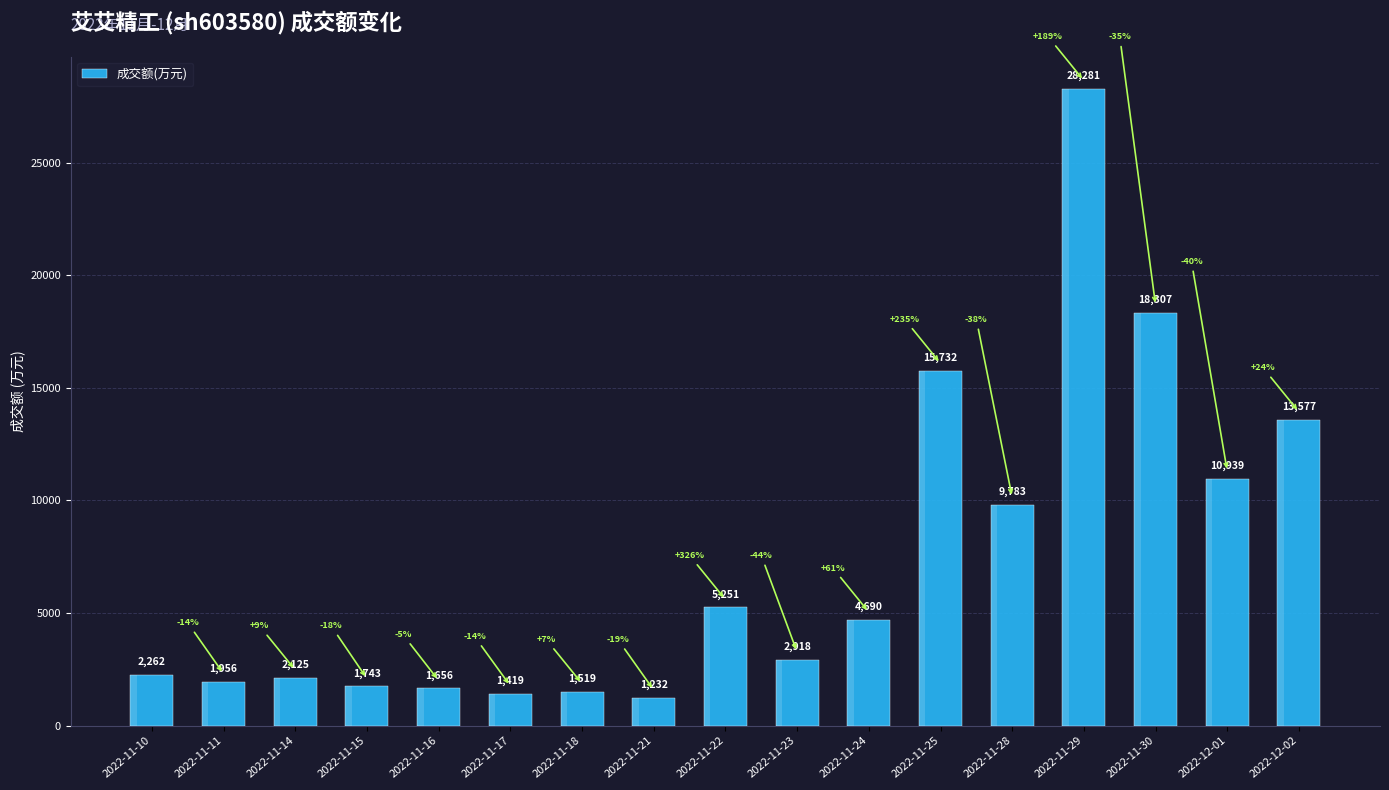

List the labels in order of value, largest first.

2022-11-29, 2022-11-30, 2022-11-25, 2022-12-02, 2022-12-01, 2022-11-28, 2022-11-22, 2022-11-24, 2022-11-23, 2022-11-10, 2022-11-14, 2022-11-11, 2022-11-15, 2022-11-16, 2022-11-18, 2022-11-17, 2022-11-21